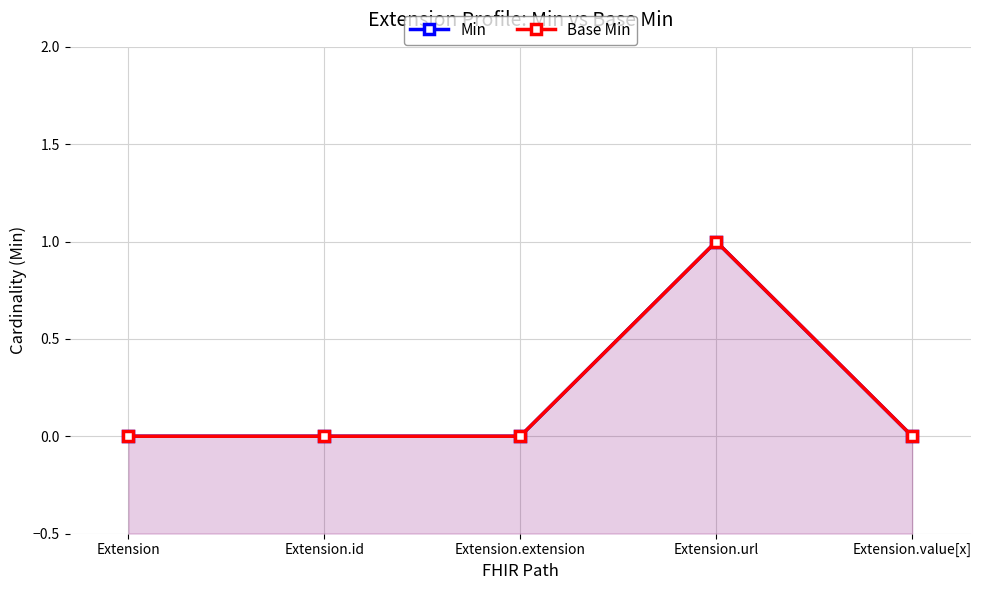

What position from the right is Extension.extension?

3